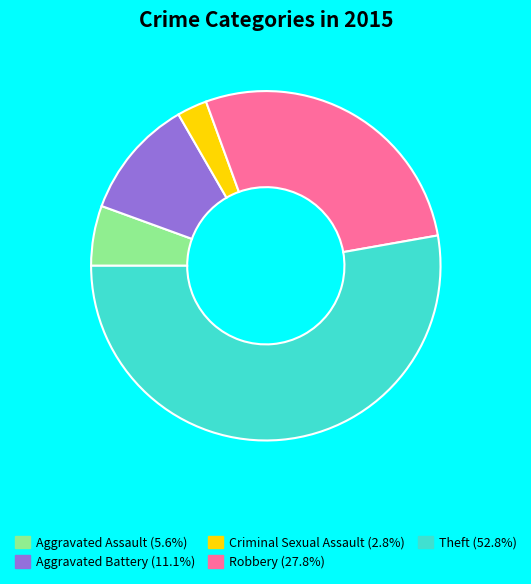

True or false: Aggravated Battery accounts for 11% of the total.

True